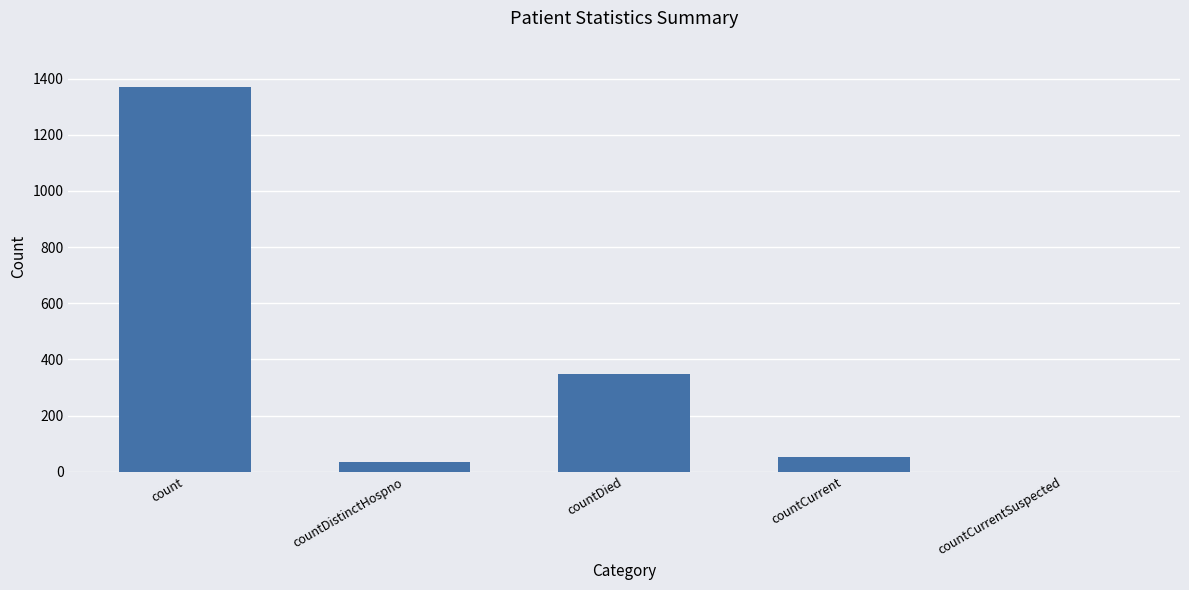

What is the sum of the values at countDied and countCurrentSuspected?

349